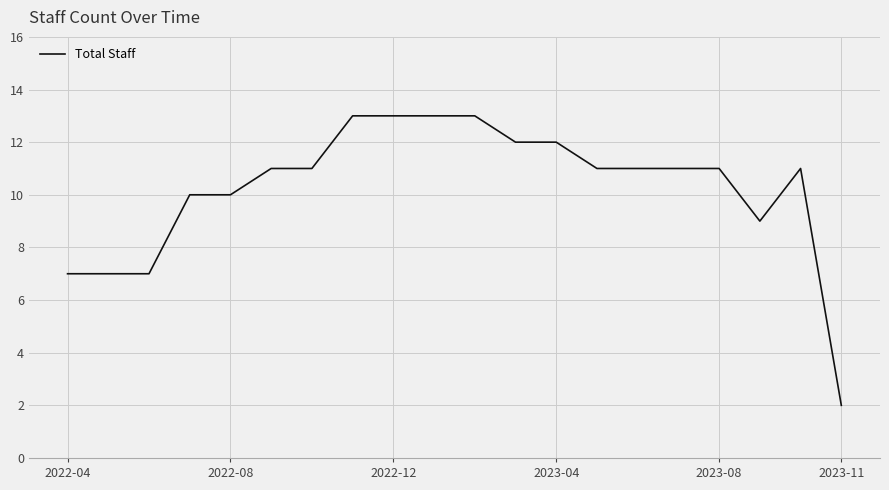

What is the difference between the maximum and minimum values?

11